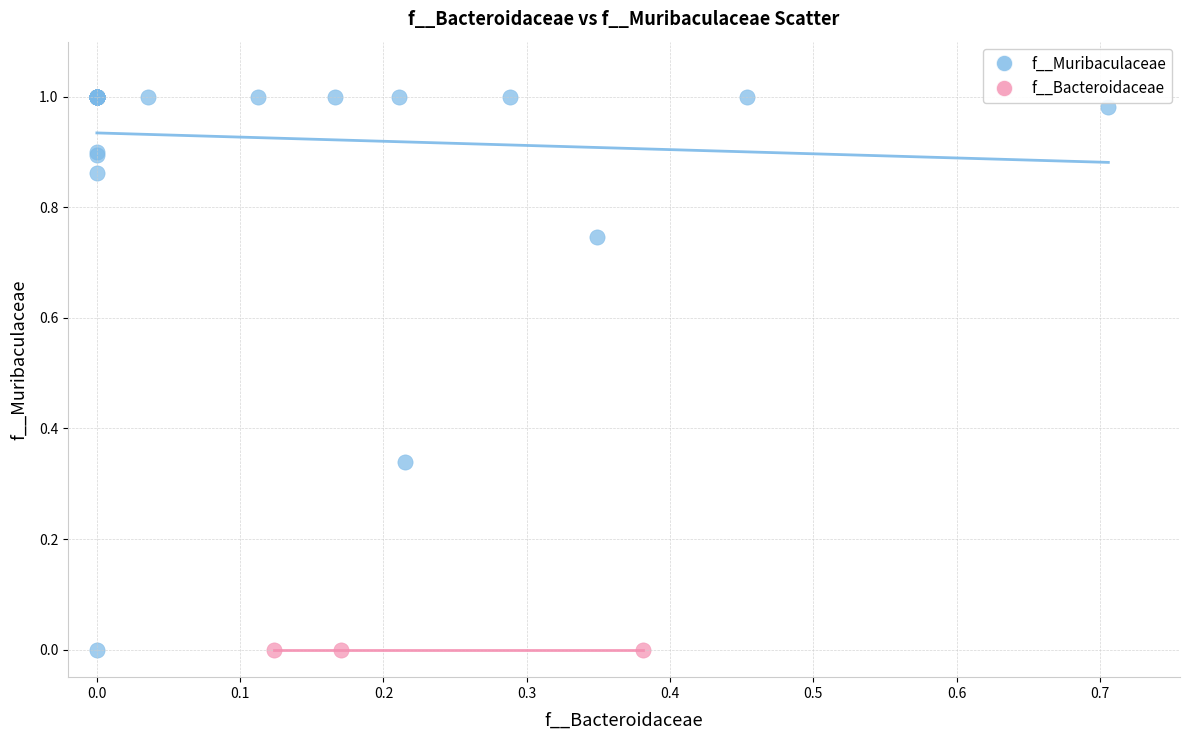

Which series contains the highest Y value?

f__Muribaculaceae